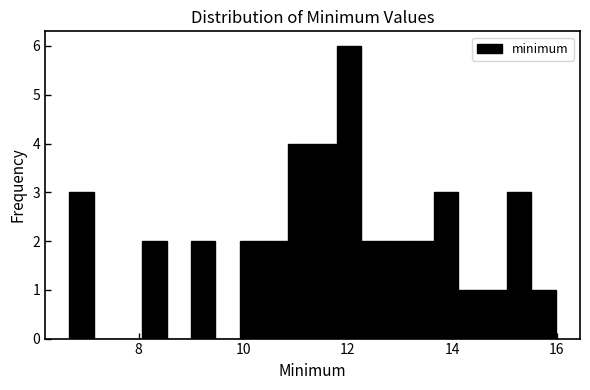

Around what value on the x-axis is the tallest bar? Give the approximate position of its centre, as read against the axis.

12.0